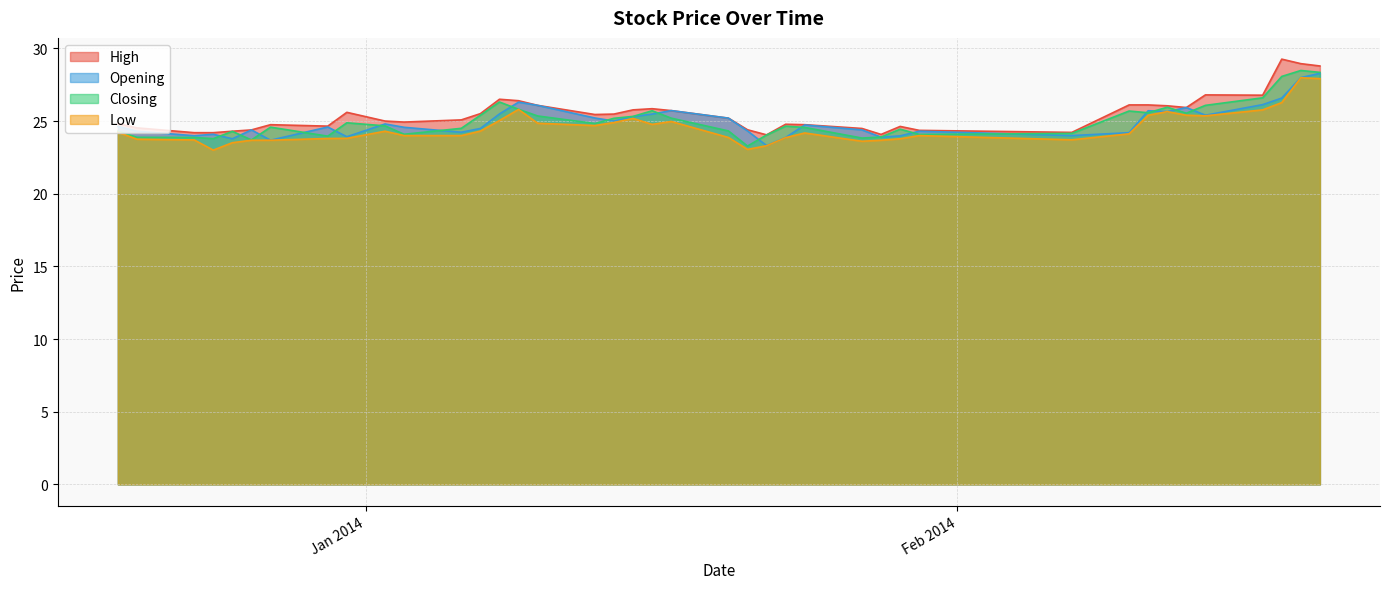

True or false: High and Opening cross at least once.

False